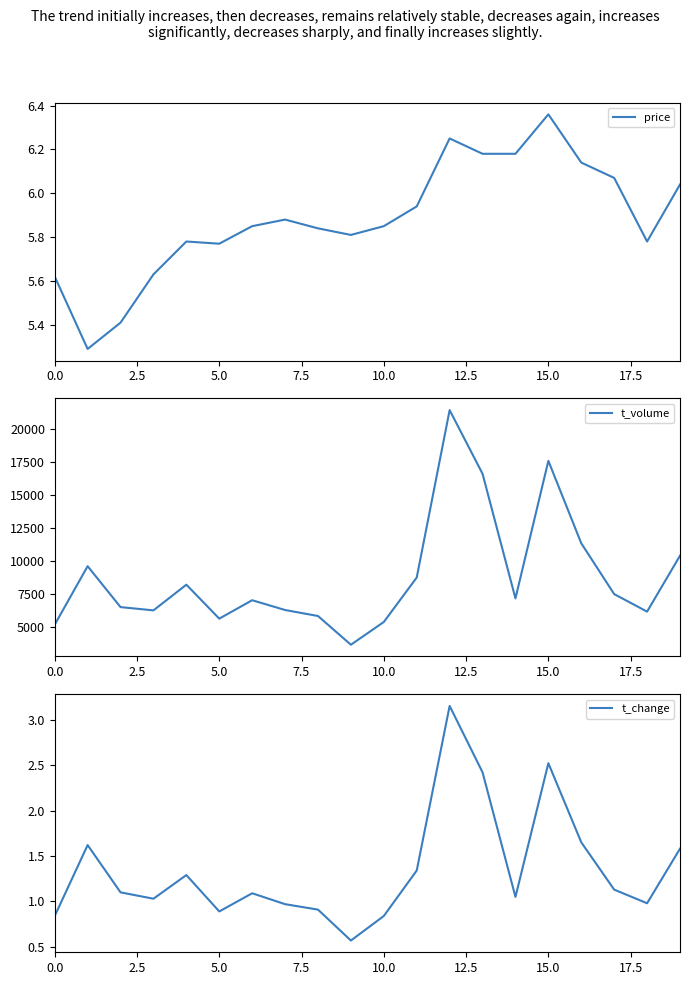

What are all the series names shown in the legend?

price, t_volume, t_change